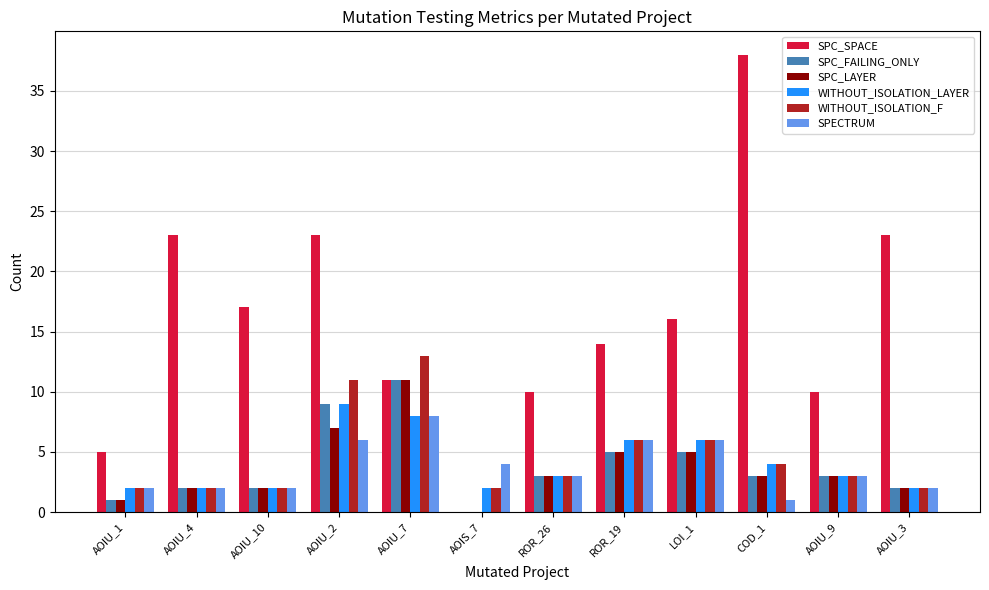

Which category has the highest value across all series?

COD_1